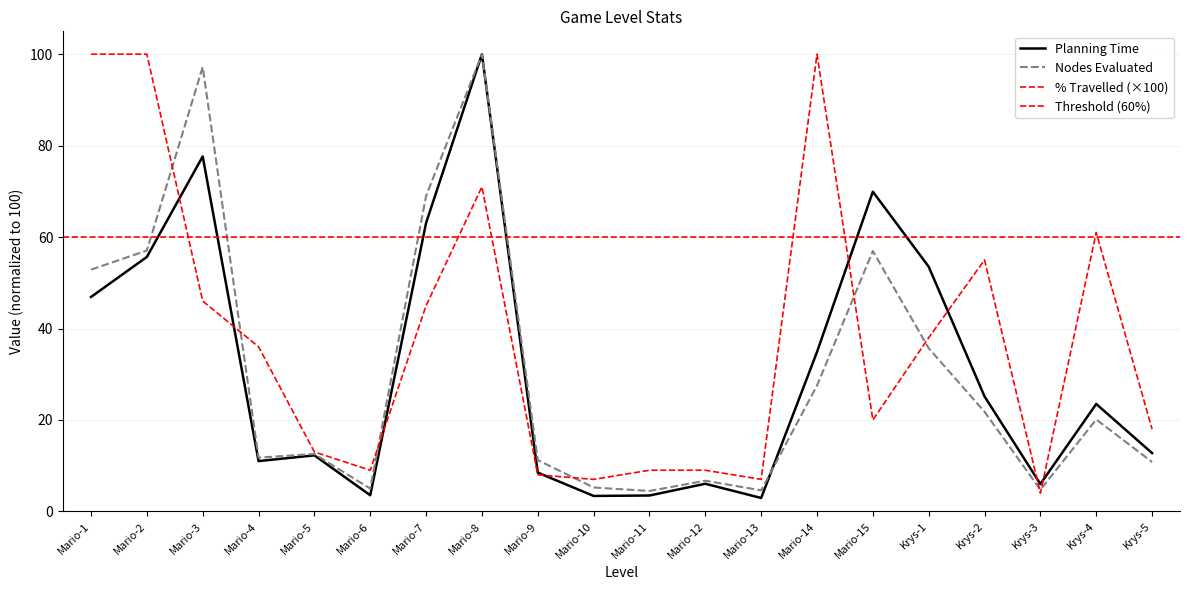

Reading right to left, transcribe all the data shown in this chart.

% travelled: 18.0	61.0	4.0	55.0	38.0	20.0	100.0	7.0	9.0	9.0	7.0	8.0	71.0	45.0	9.0	13.0	36.0	46.0	100.0	100.0
planning time (scaled): 12.7	23.5	6.0	25.1	53.5	69.9	34.9	2.9	6.0	3.5	3.4	8.5	100.0	63.1	3.5	12.3	11.0	77.6	55.7	46.9
nodes evaluated (scaled): 10.8	20.1	4.7	21.8	35.7	56.9	27.5	4.6	6.7	4.5	5.2	11.2	100.0	69.0	5.0	12.6	11.8	97.2	57.1	52.9